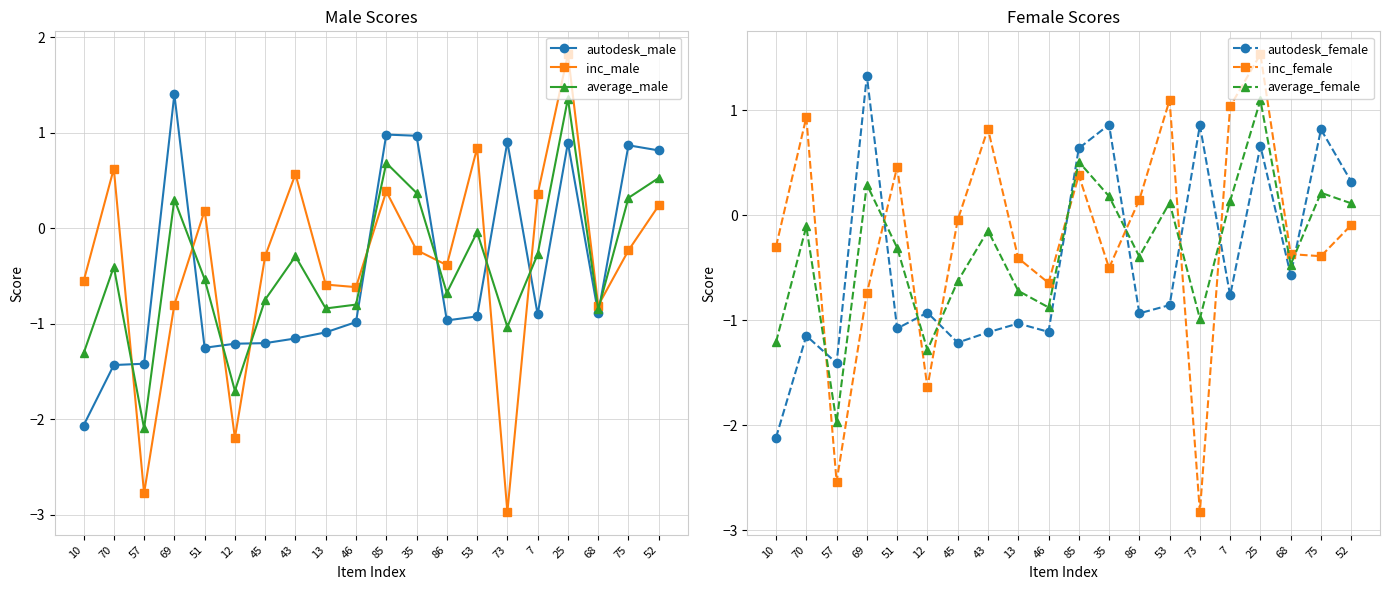

In inc_female, how many points are higher than both neighbors (excluding endpoints)?

6